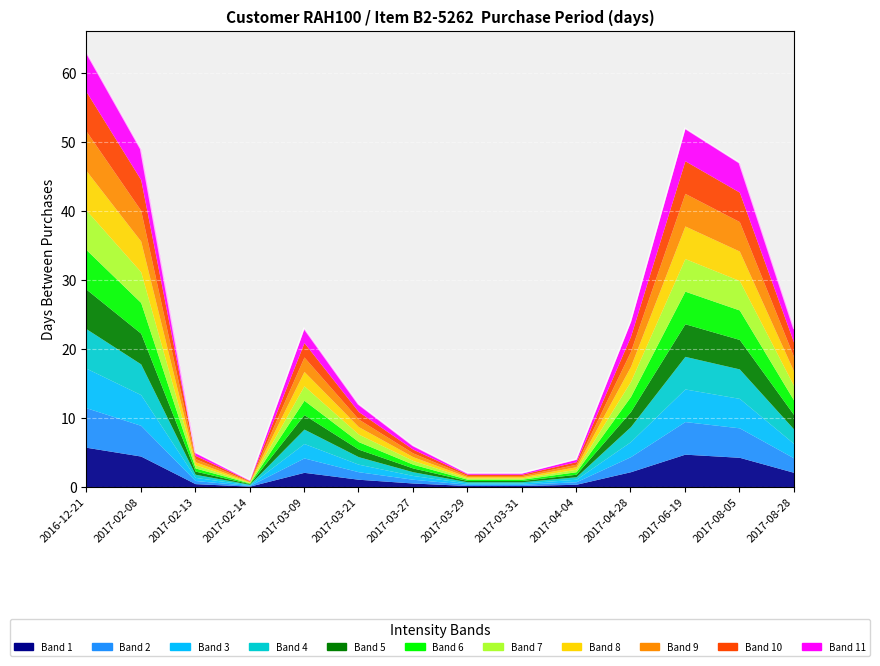

What is the value of the 9th point from the left?

2